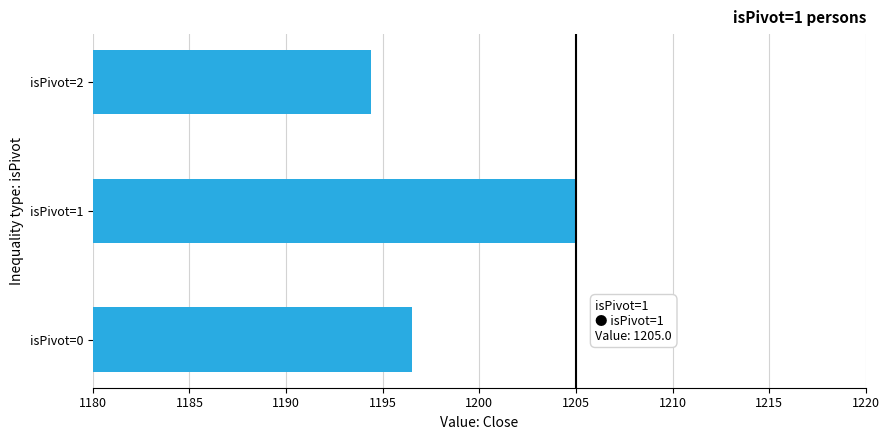

Between isPivot=2 and isPivot=1, which is larger?

isPivot=1